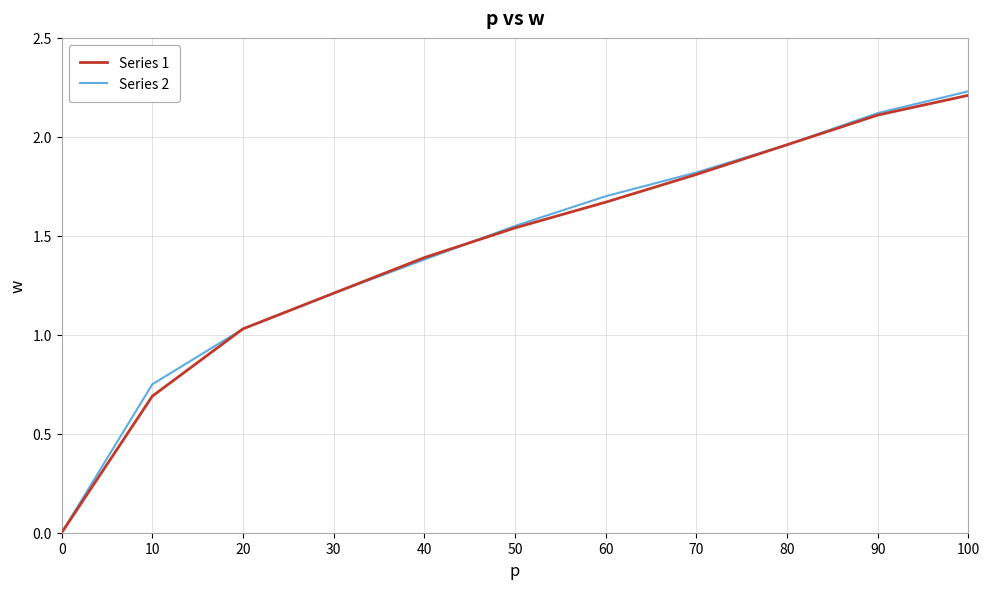

How many lines are shown in the chart?

2